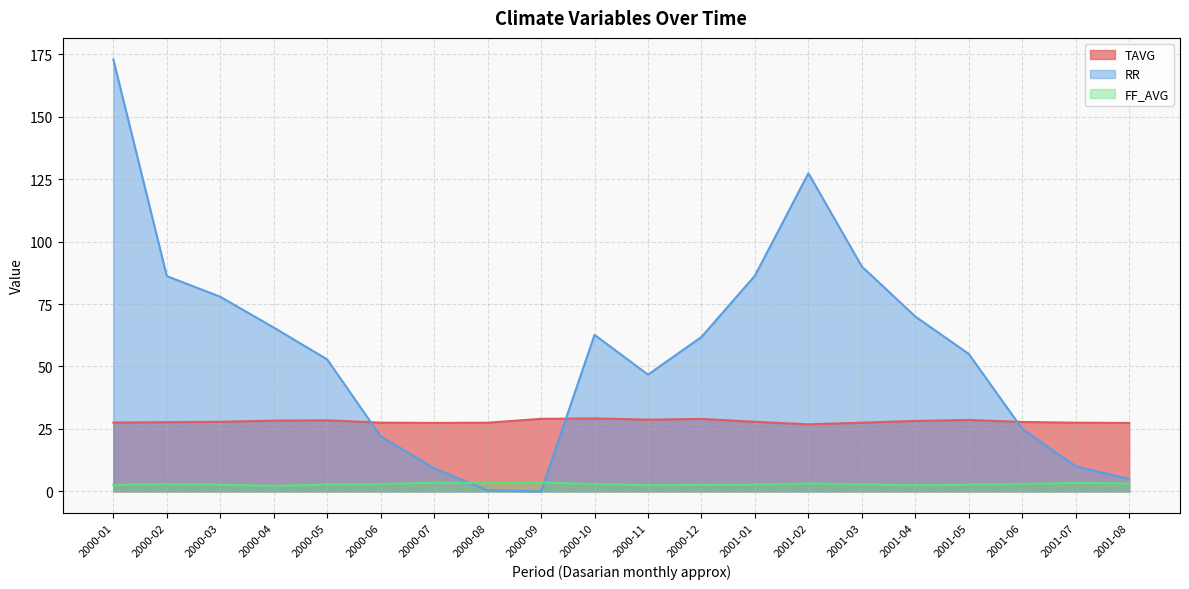

What is the average value of the TAVG series?

28.0